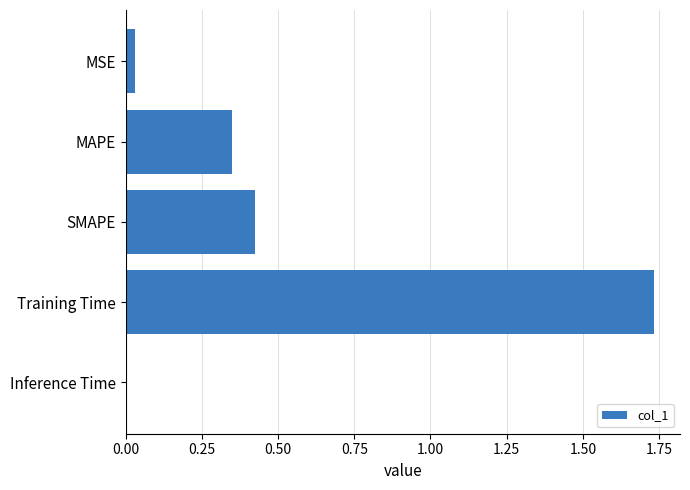

Is it true that the value at Inference Time is 0.0?

True